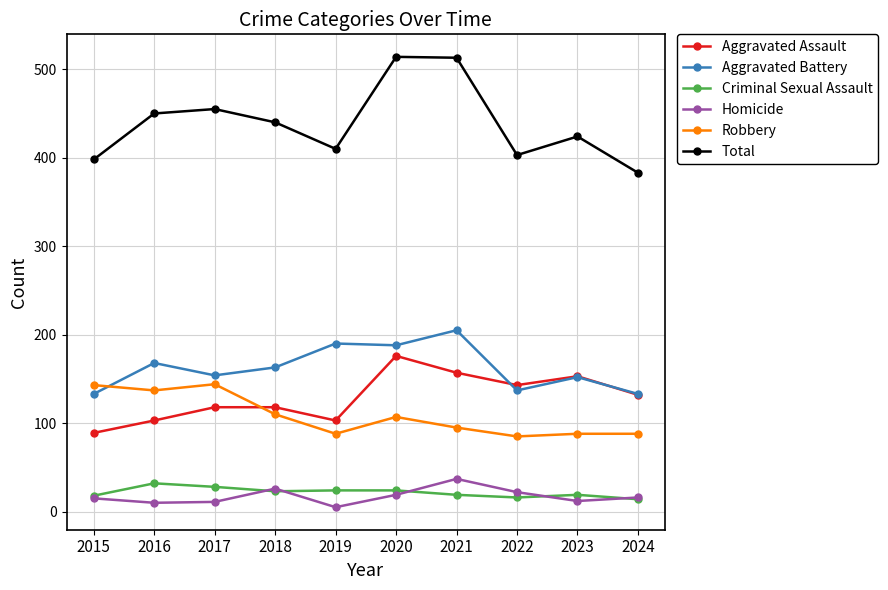

The Total series shows 514 at 2020. True or false?

True